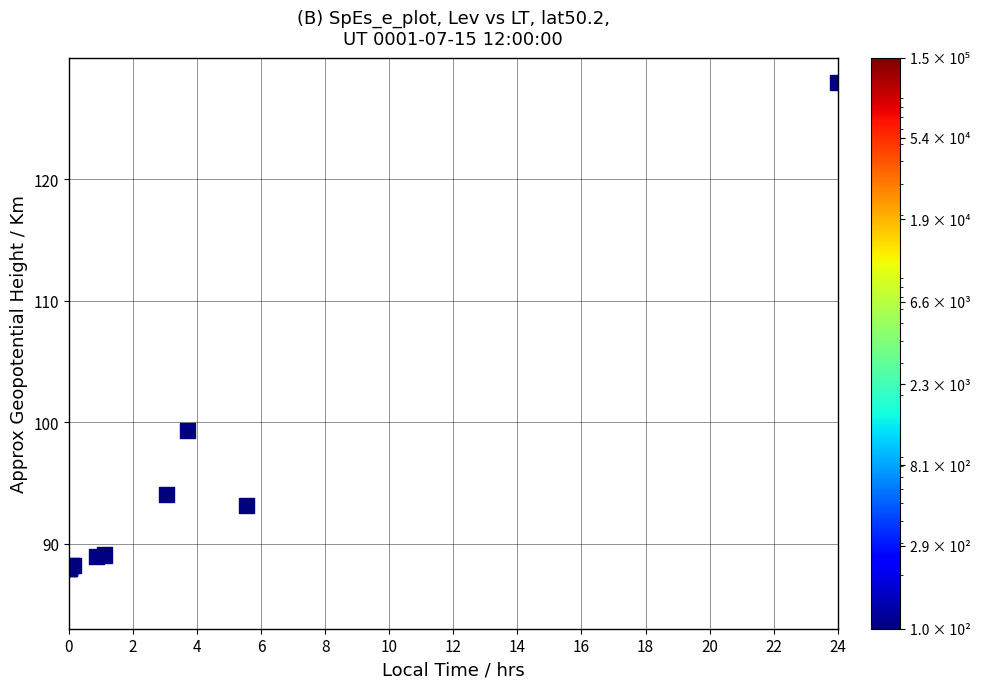

What Y value in the scatter plot is closest to 108?

99.3